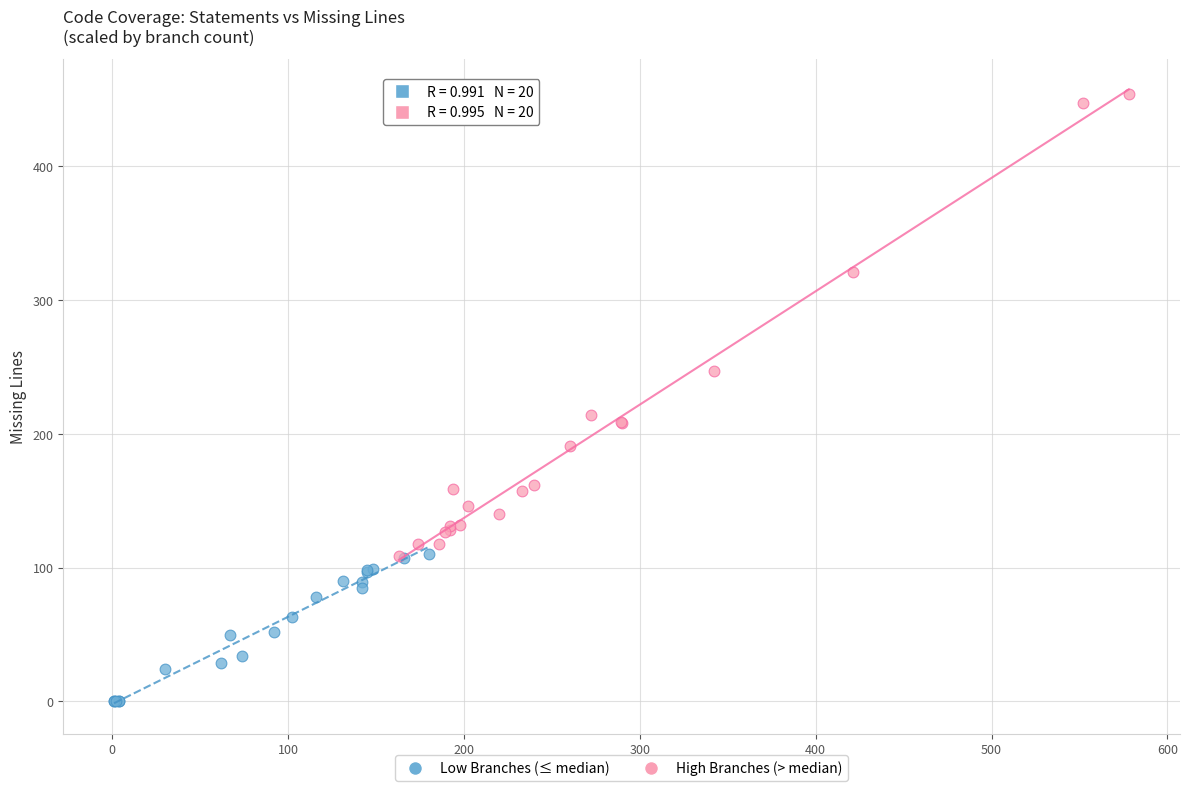

Which series reaches the minimum Y coordinate?

Low Branches (≤ median)